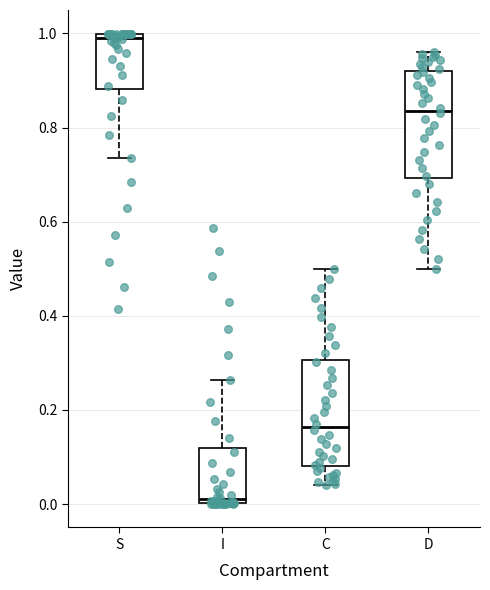

Reading left to right, read every box against the y-axis: the position of its median line, the range the box covers, and the ends of its whiskers. The values are not printed on the chart, so give them approximately, as read against the axis.

S: median 0.98, box 0.88 to 1.00, whiskers 0.74 to 1.00
I: median 0.02, box 0.00 to 0.12, whiskers 0.00 to 0.26
C: median 0.16, box 0.08 to 0.30, whiskers 0.04 to 0.50
D: median 0.84, box 0.70 to 0.92, whiskers 0.50 to 0.96